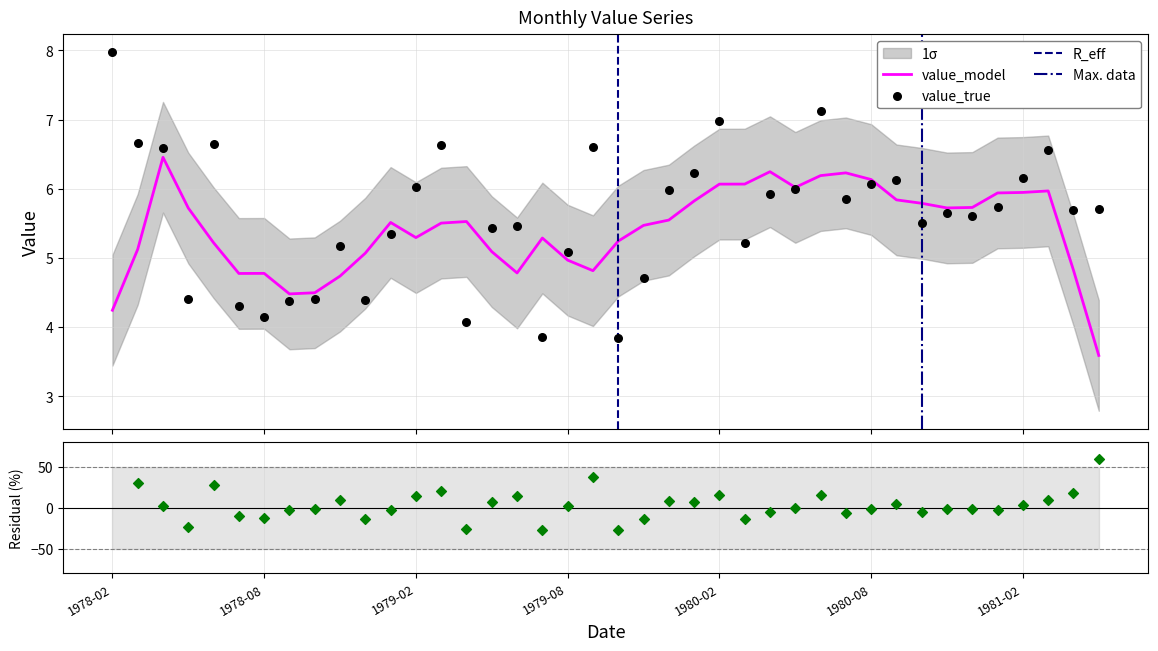

What is the minimum value for value_model?

3.6